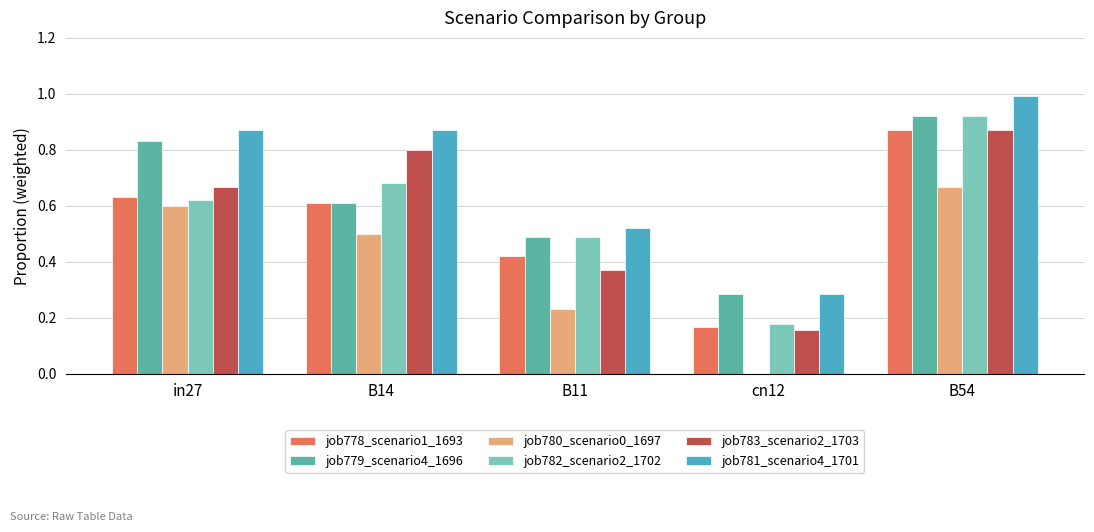

How many groups of bars are there?

5